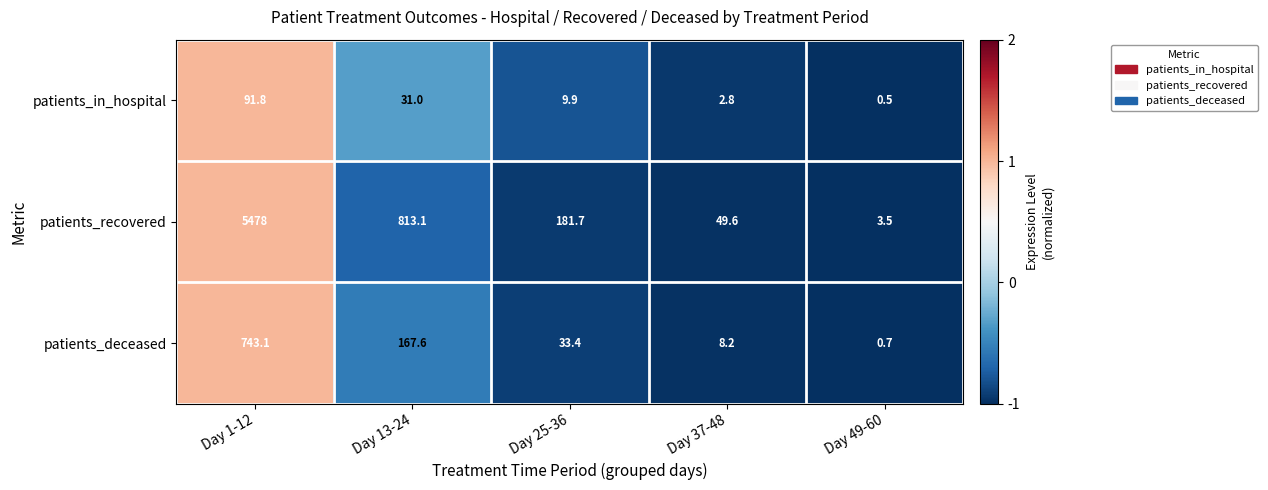

At how many categories does at least one series exceed 0?

5